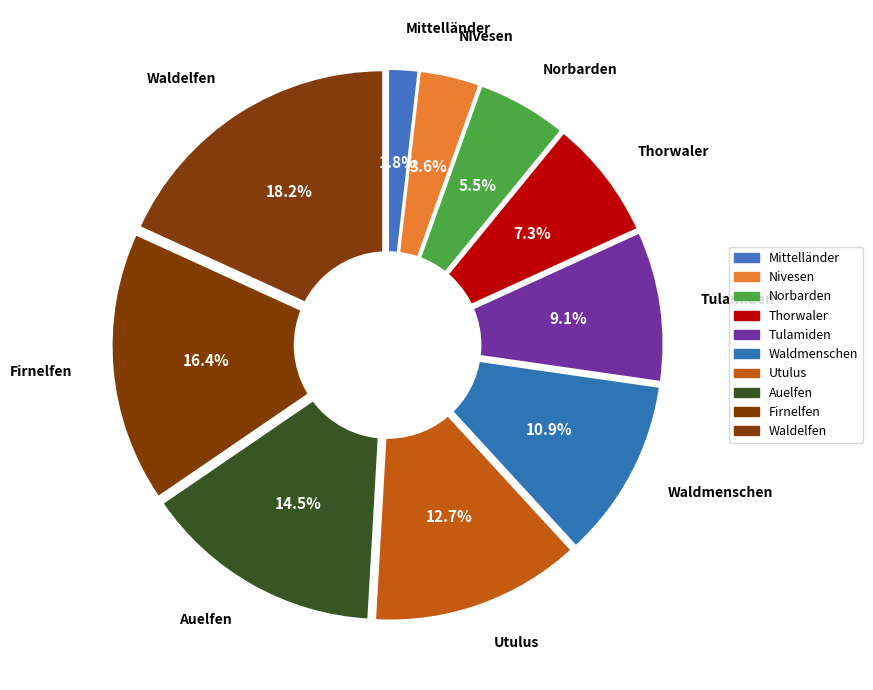

What percentage is the Waldmenschen slice, to the nearest percent?

11%